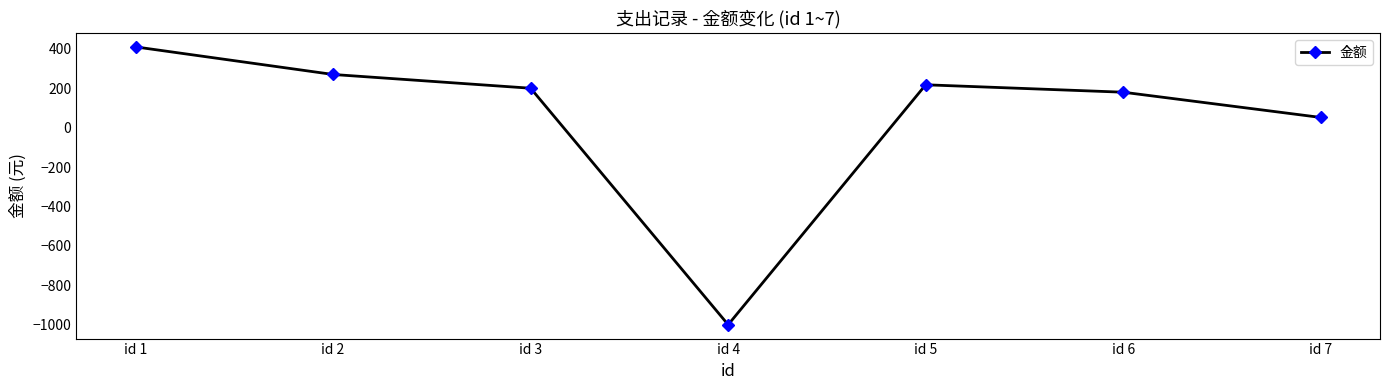

What is the minimum value shown in the chart?

-1000.0